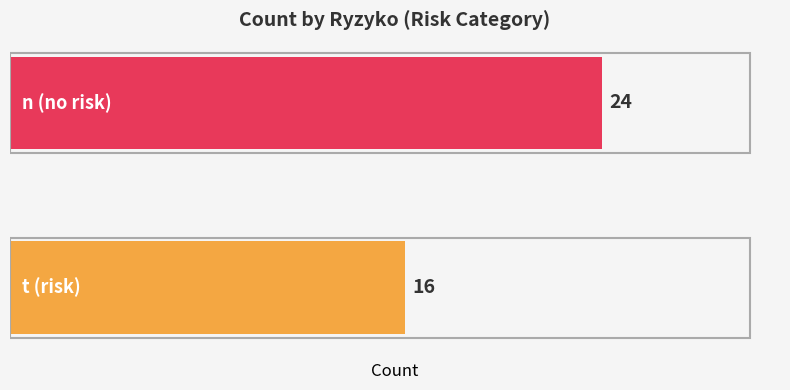

Reading top to bottom, transcribe all the data shown in this chart.

24	16